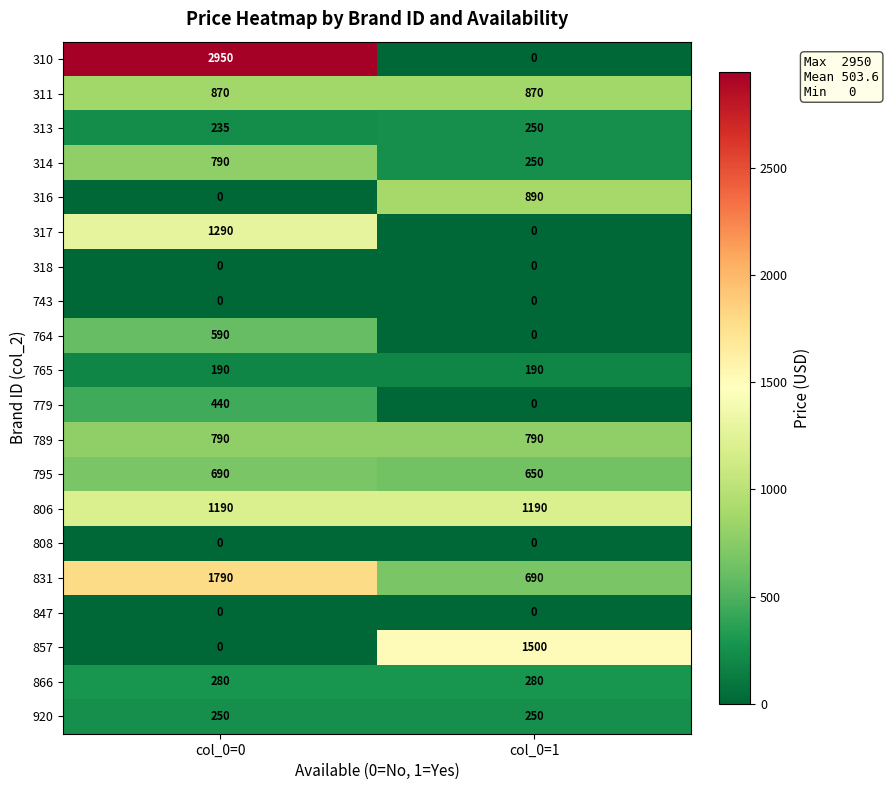

What is the difference between the maximum and minimum values in the 764 series?

590